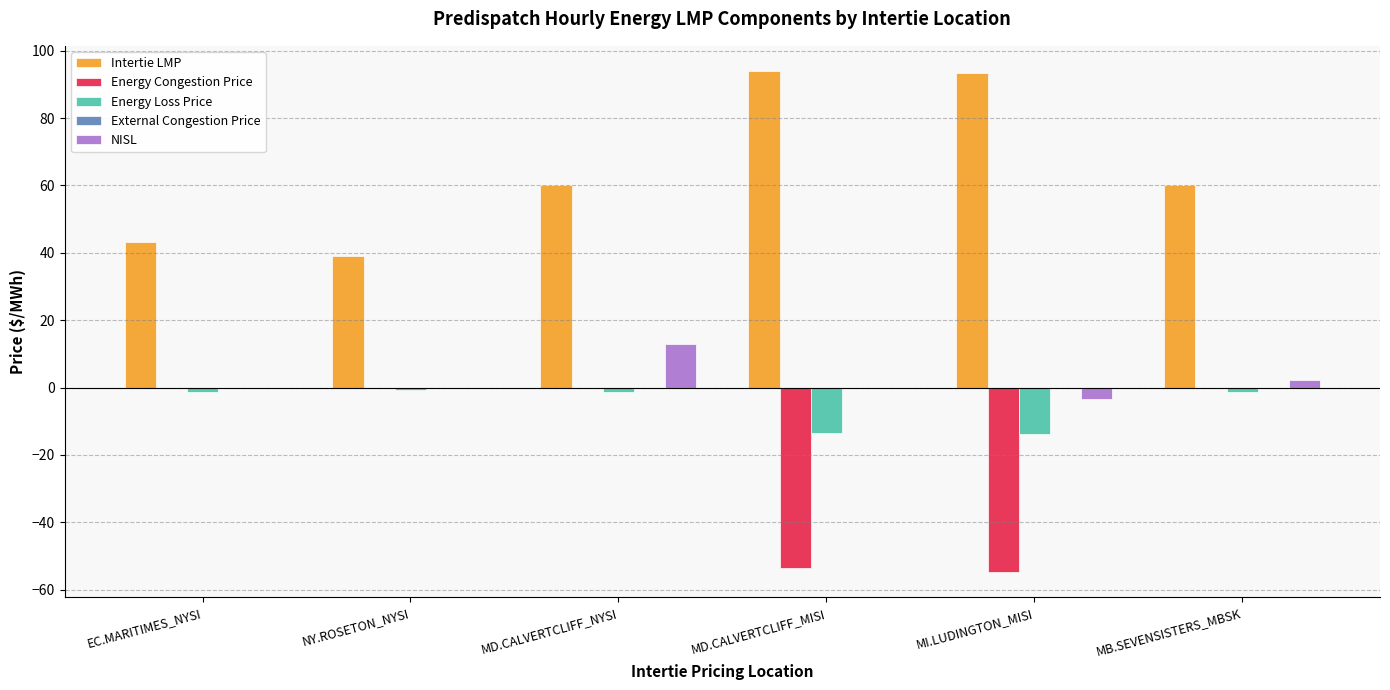

How many series are shown in this chart?

4